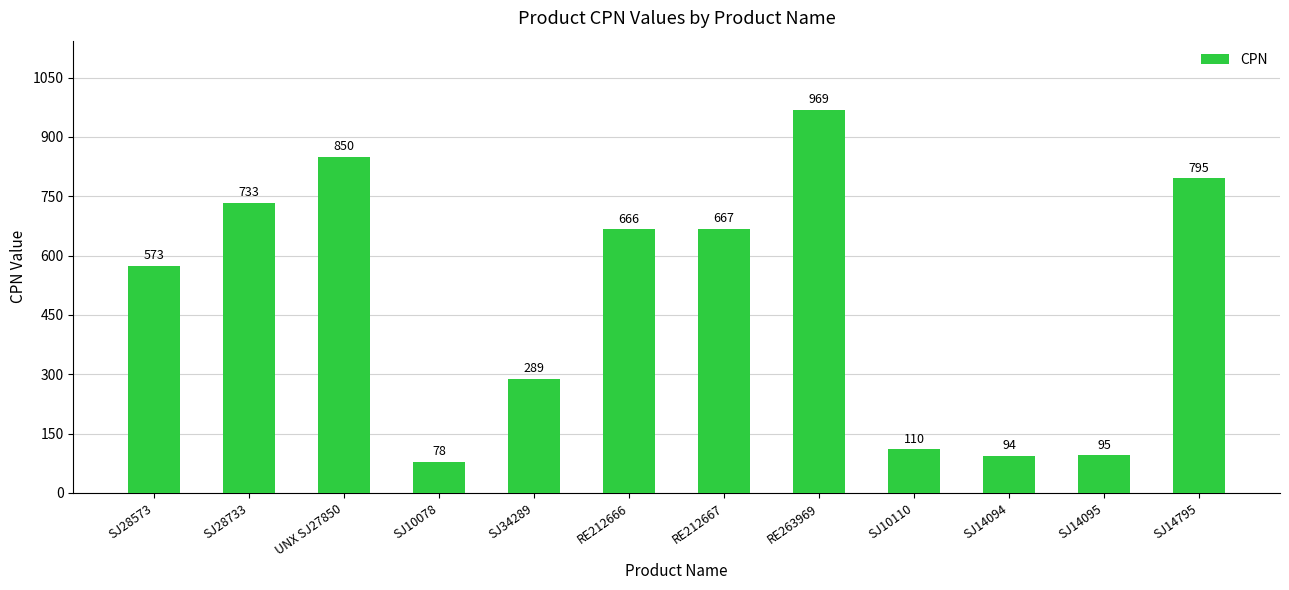

Approximately how many times larger is the value at SJ14795 compared to RE212666?

1.2